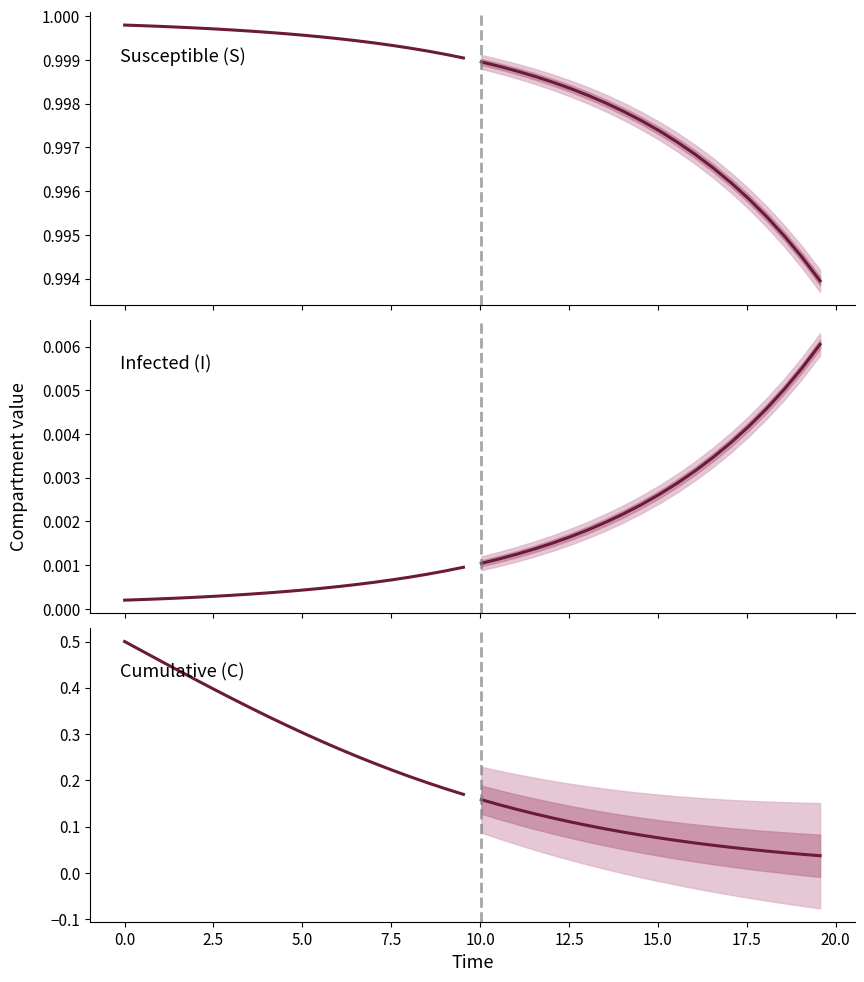

True or false: Susceptible (S) has more than 1 points higher than both neighbors.

False